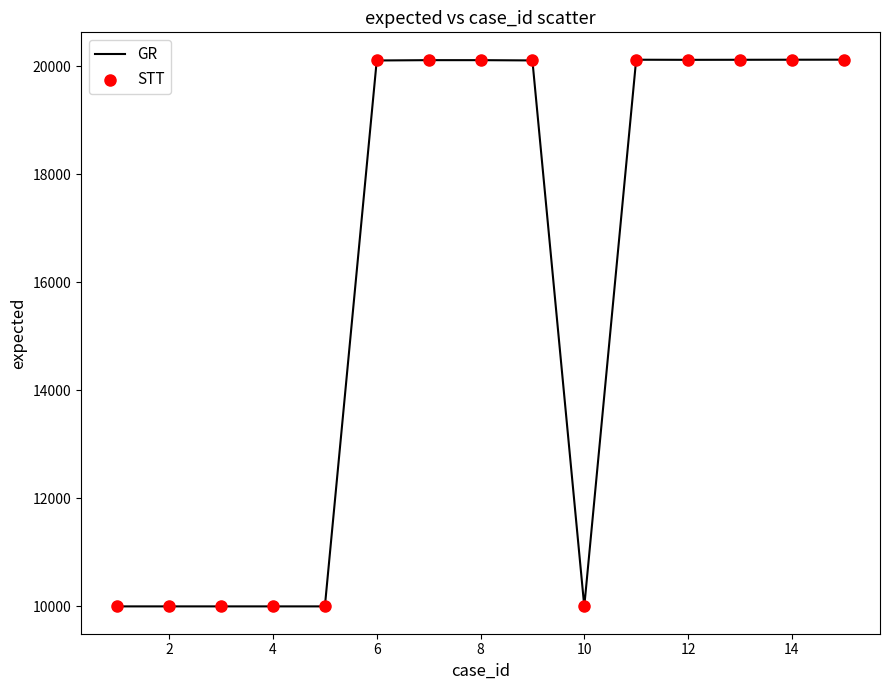

What is the greatest value displayed?

20118